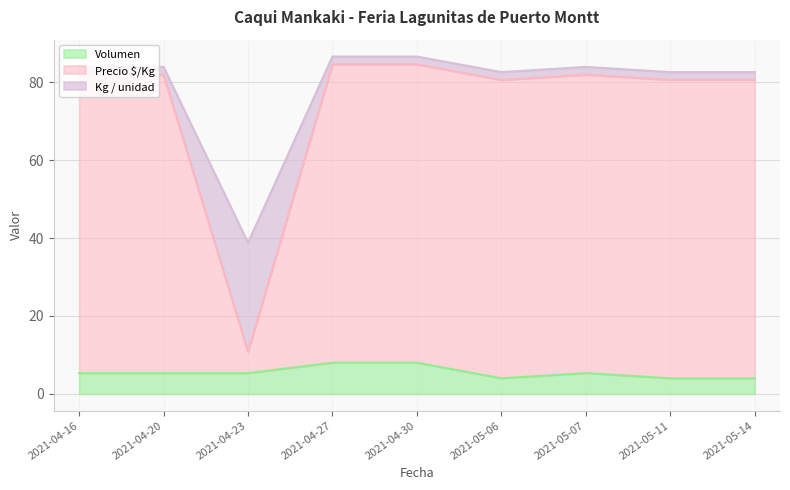

What are all the series names shown in the legend?

Volumen, Precio $/Kg, Kg / unidad